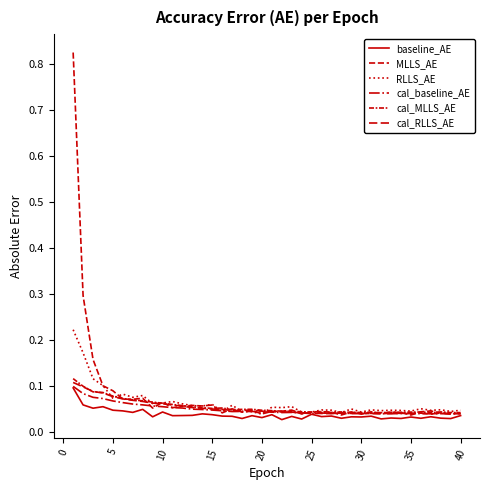

Count the cal_MLLS_AE values in the range 0 to 1.

40